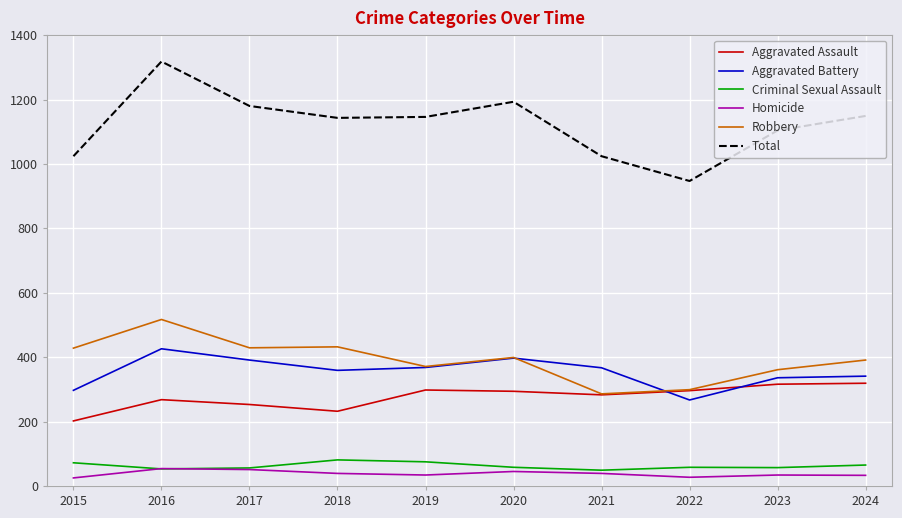

What is the sum of all Robbery values?

3913